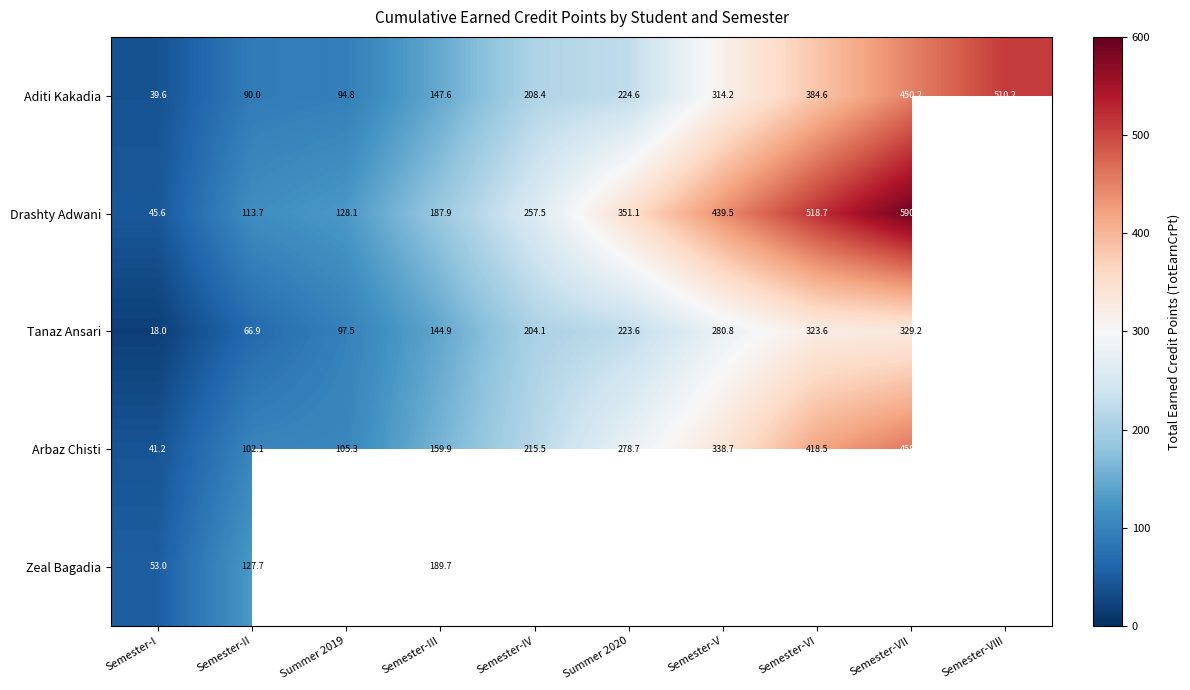

Which category has the highest value across all series?

Semester-VII